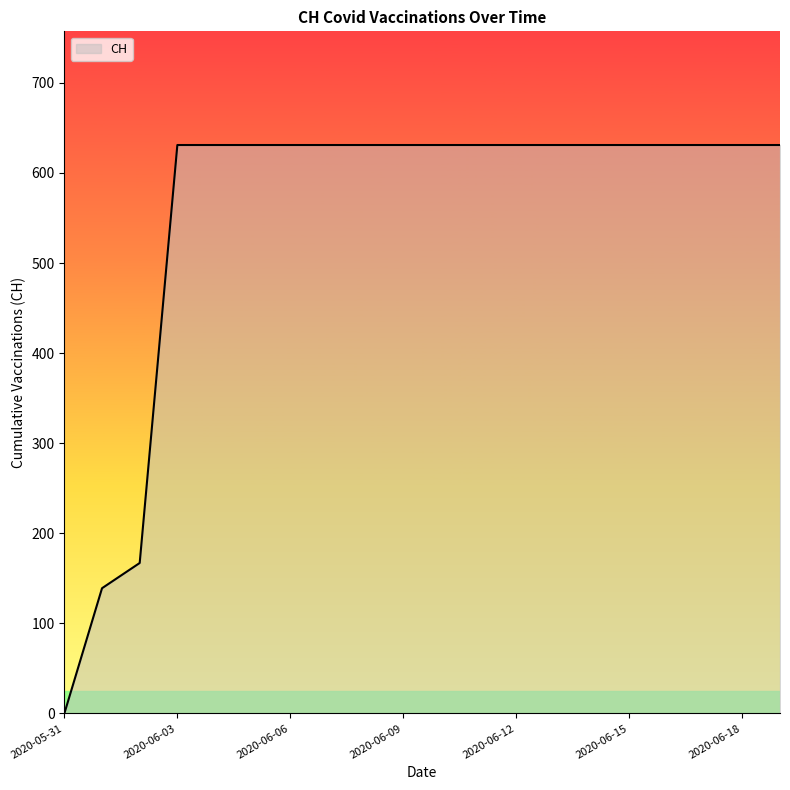

What is the maximum value shown in the chart?

631